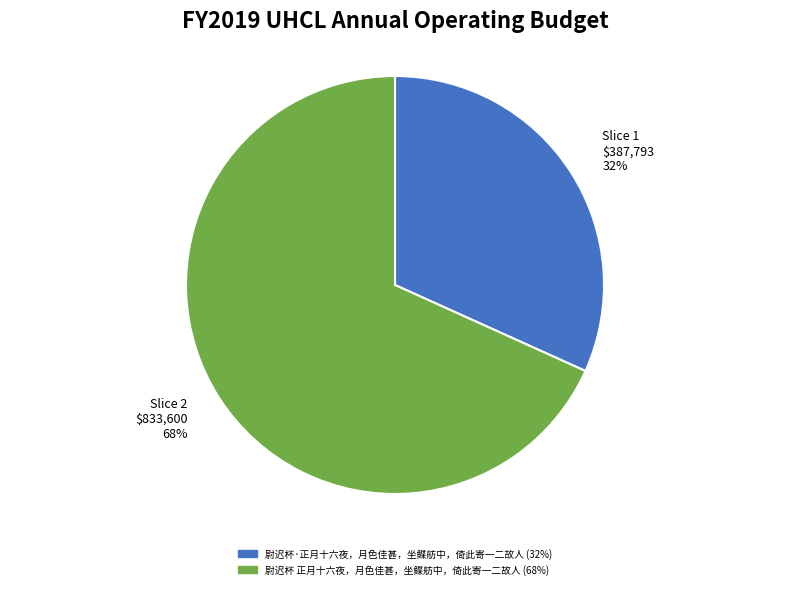

The 尉迟杯·正月十六夜，月色佳甚，坐鲽舫中，倚此寄一二故人 slice represents 23% of the pie. True or false?

False